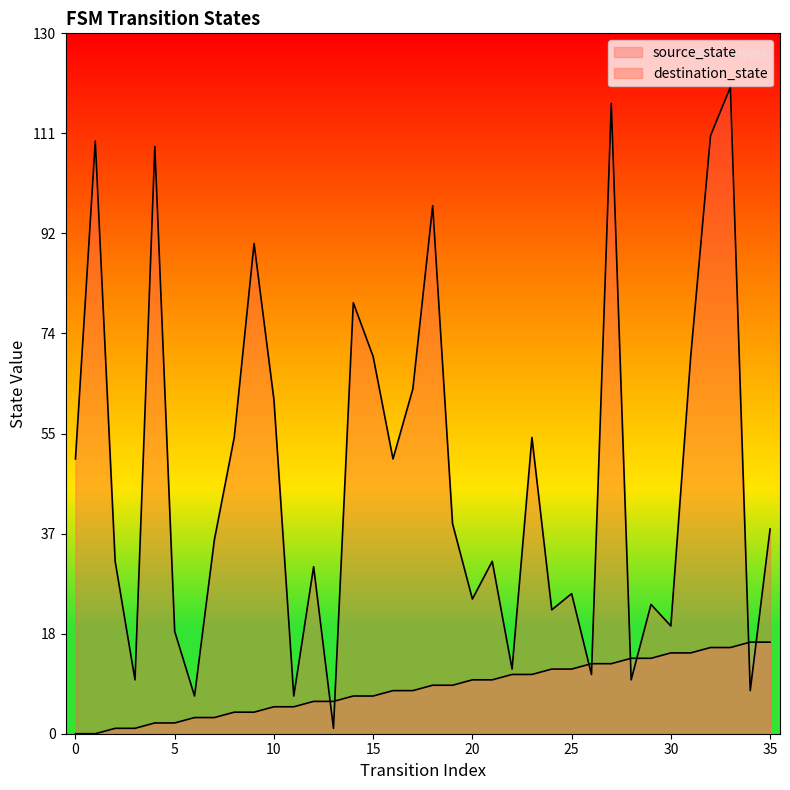

What is the spread (max minus min) of values at 0?

51